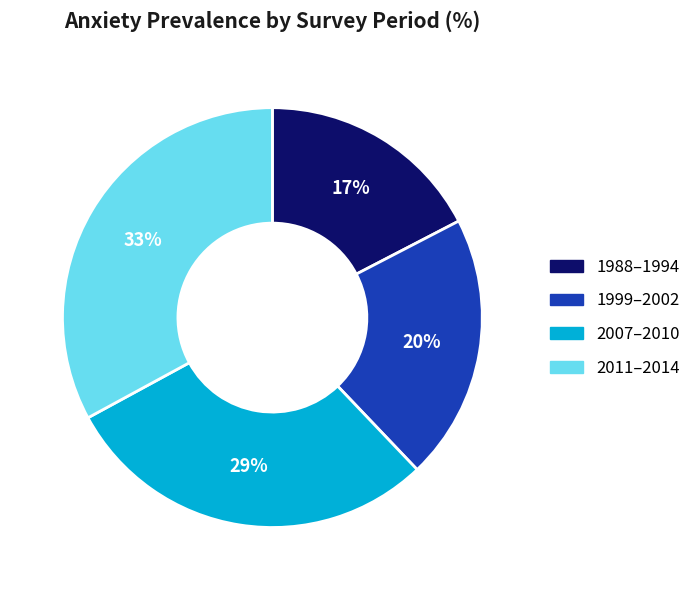

To the nearest percent, what portion does 2007–2010 represent?

29%